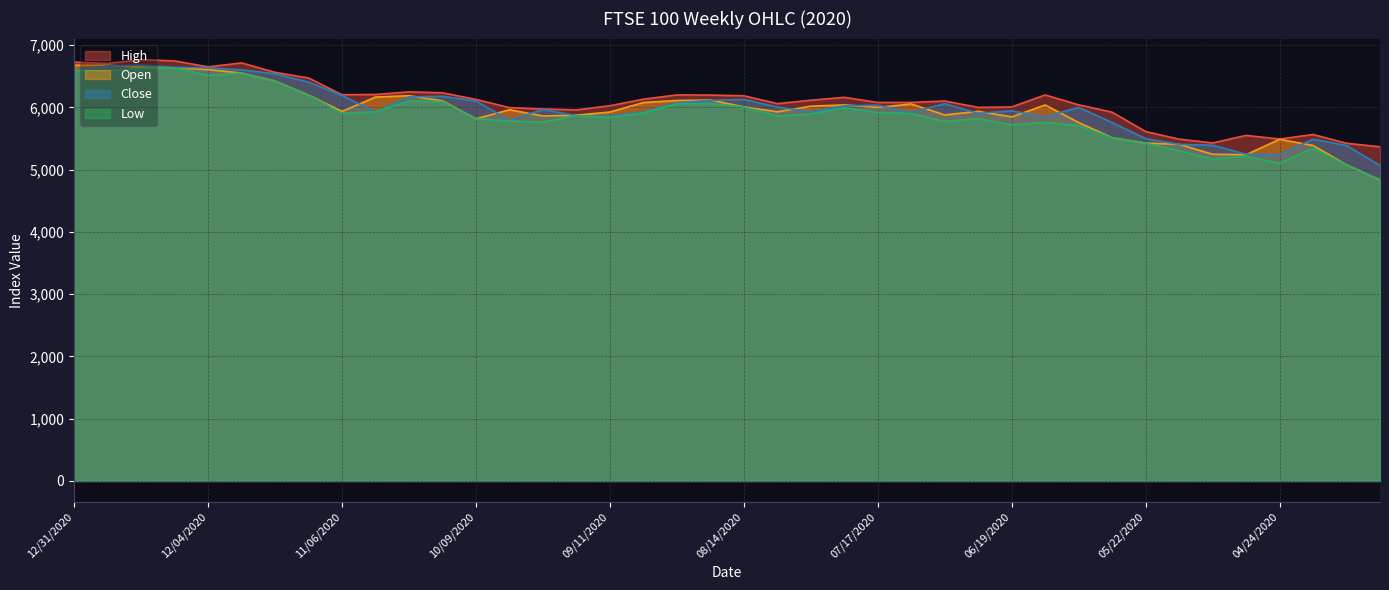

Which category has the highest value across all series?

12/18/2020